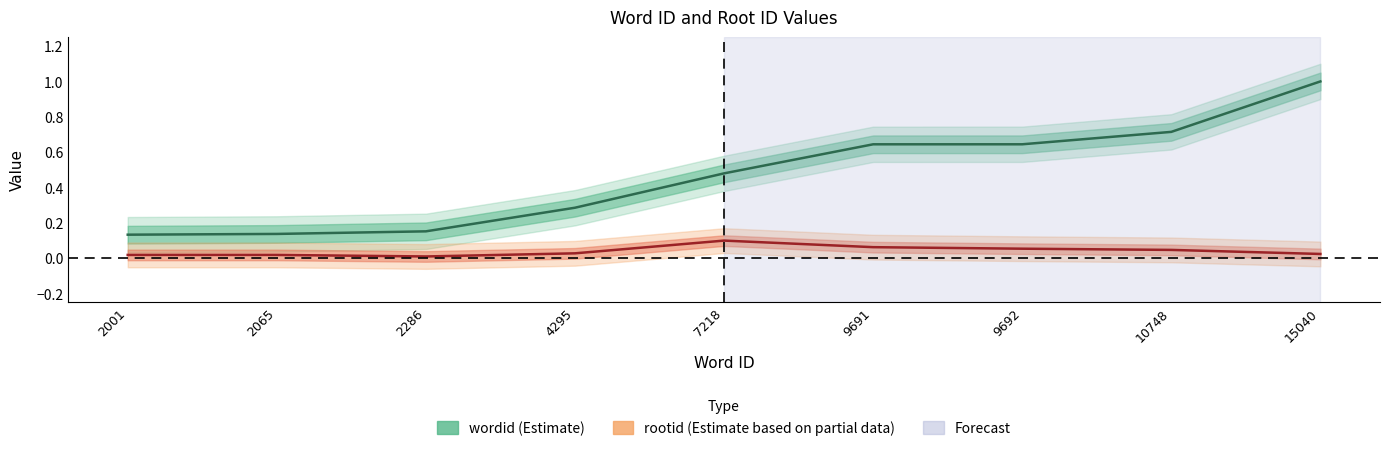

How many interior local peaks does the rootid series have?

1